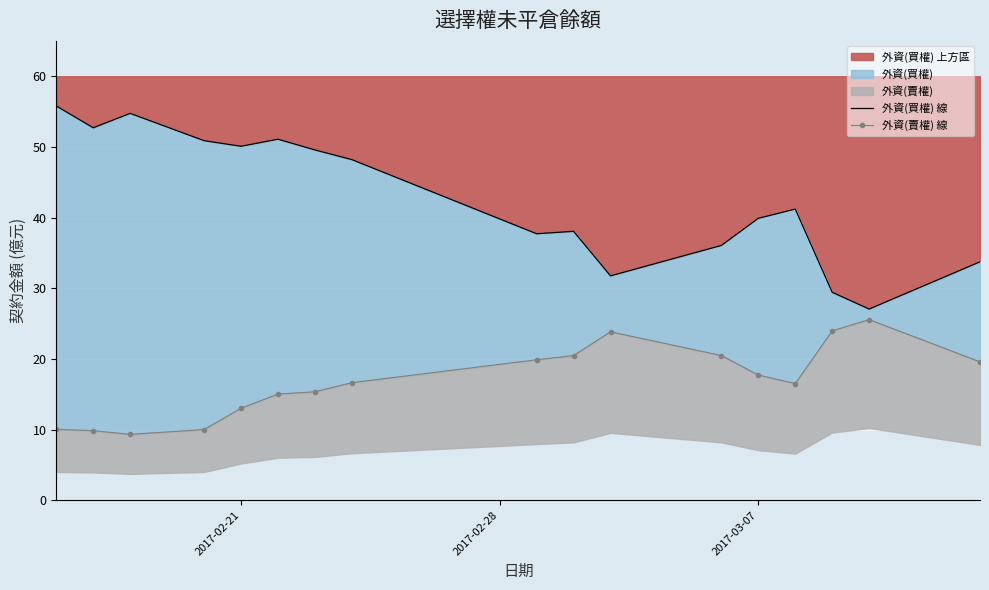

Is it true that 外資(買權) 上方區 equals 50.1 at 2017-02-21?

True